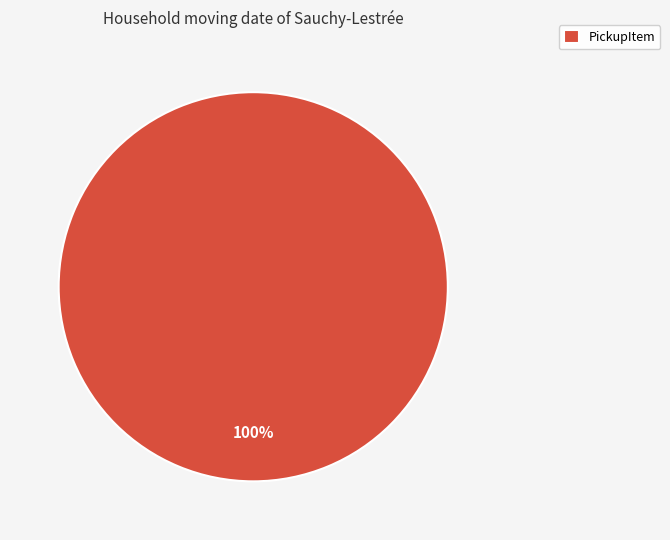

Is it true that PickupItem is 100% of the pie?

True